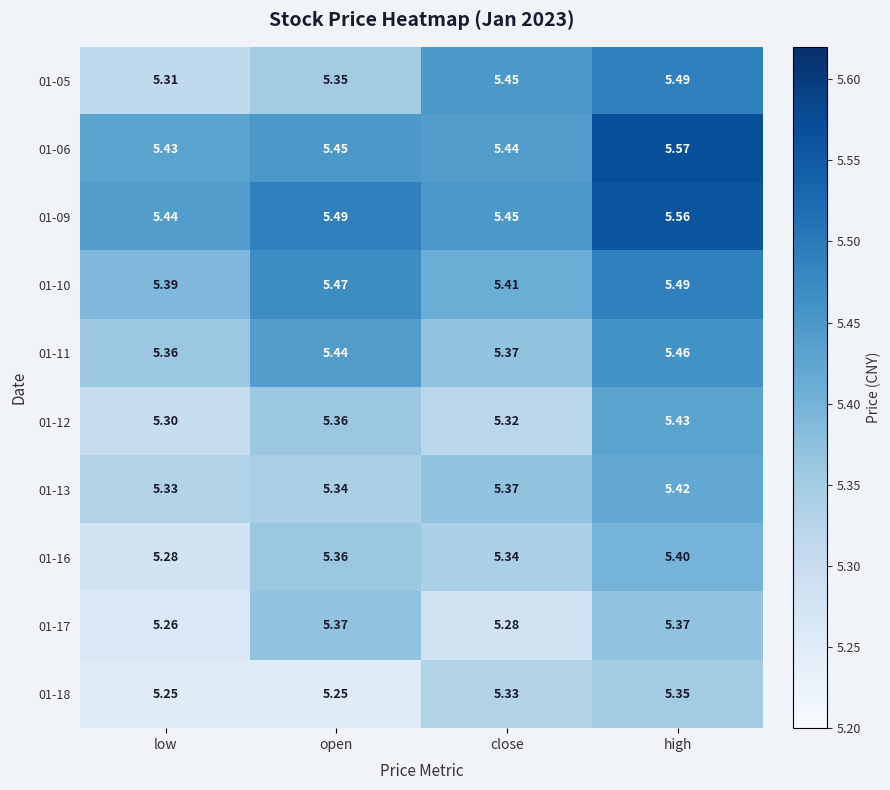

At which category is the sum across all series the highest?

high